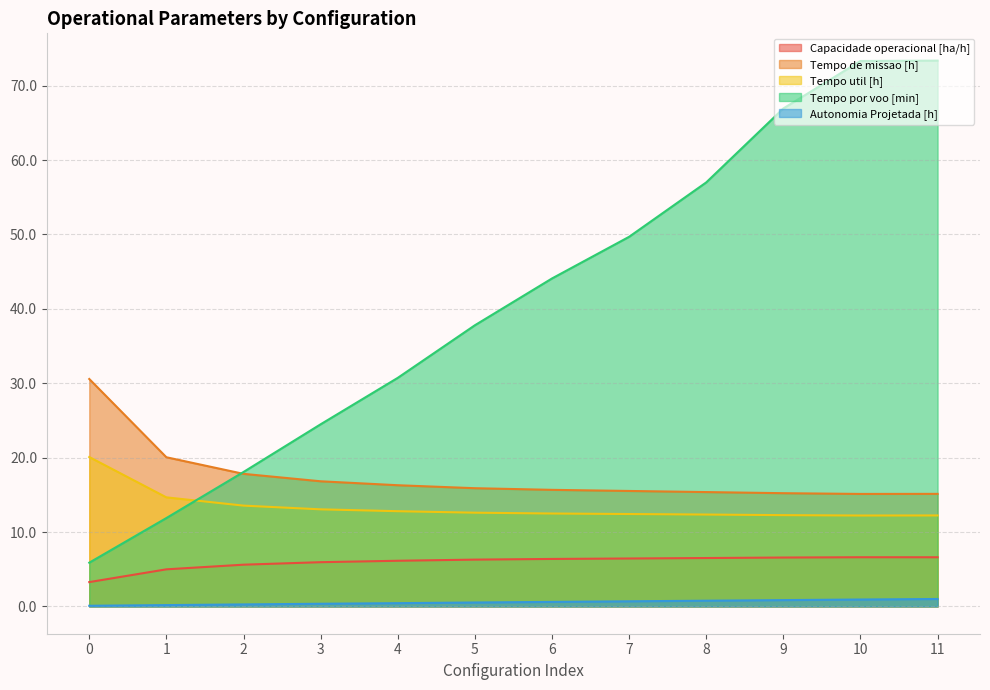

Reading left to right, transcribe all the data shown in this chart.

Capacidade operacional [ha/h]: 3.3	5.0	5.6	5.9	6.1	6.3	6.4	6.4	6.5	6.6	6.6	6.6
Tempo de missao [h]: 30.6	20.1	17.8	16.8	16.3	15.9	15.7	15.5	15.4	15.2	15.1	15.1
Tempo util [h]: 20.1	14.7	13.6	13.1	12.8	12.6	12.5	12.4	12.3	12.3	12.2	12.2
Tempo por voo [min]: 5.9	11.9	18.1	24.5	30.7	37.8	44.1	49.7	57.0	66.9	73.3	73.4
Autonomia Projetada [h]: 0.1	0.2	0.3	0.4	0.4	0.5	0.6	0.7	0.8	0.8	0.9	1.0